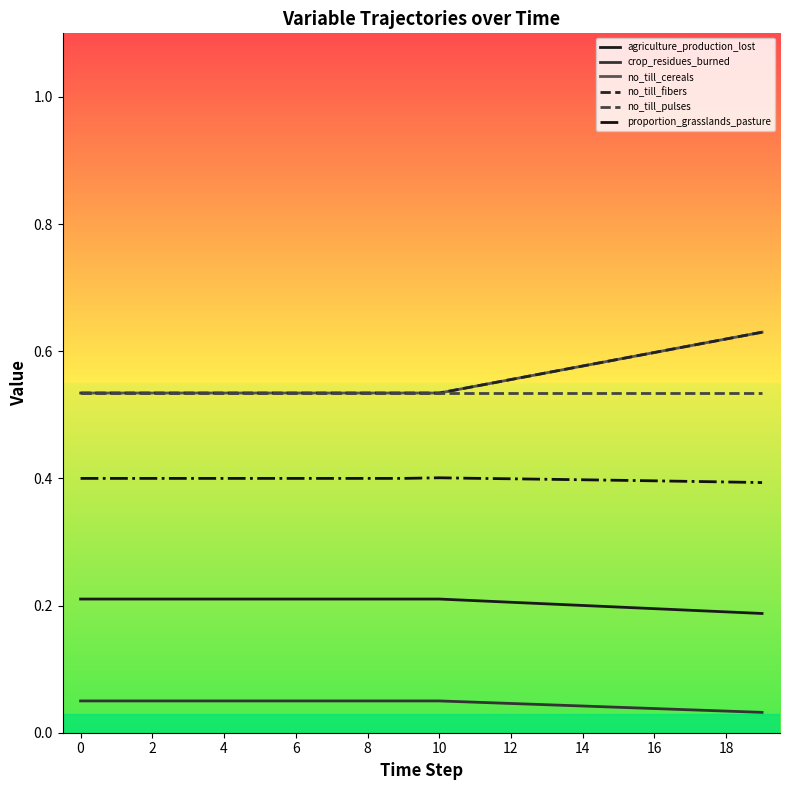

Count the crop_residues_burned values in the range 0 to 1.

20